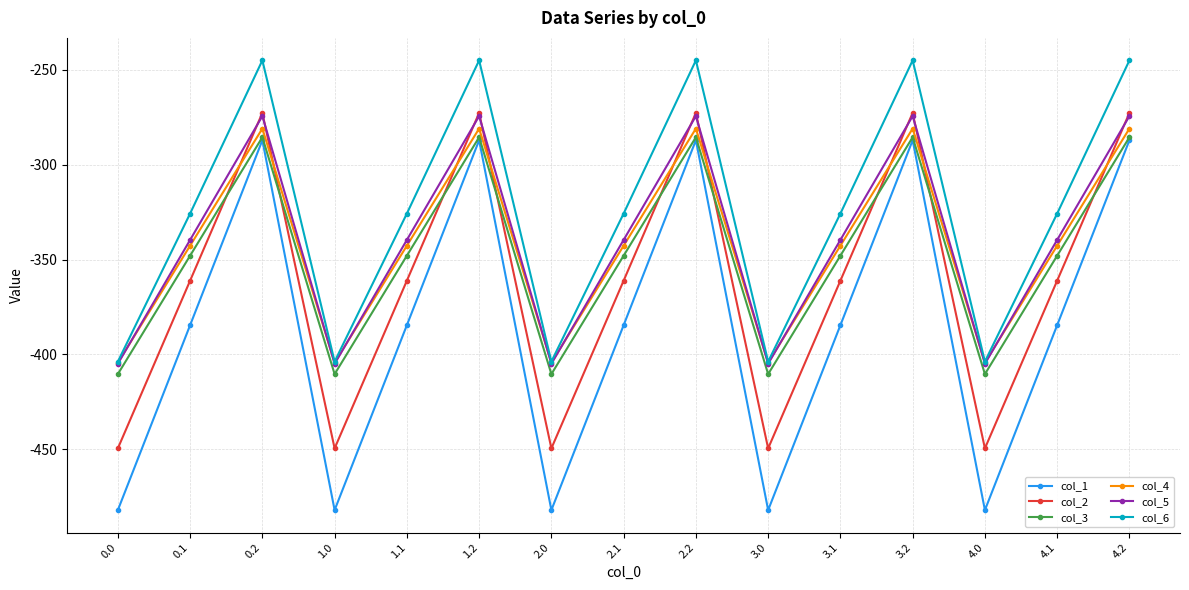

True or false: col_1 has more than 2 points higher than both neighbors.

True